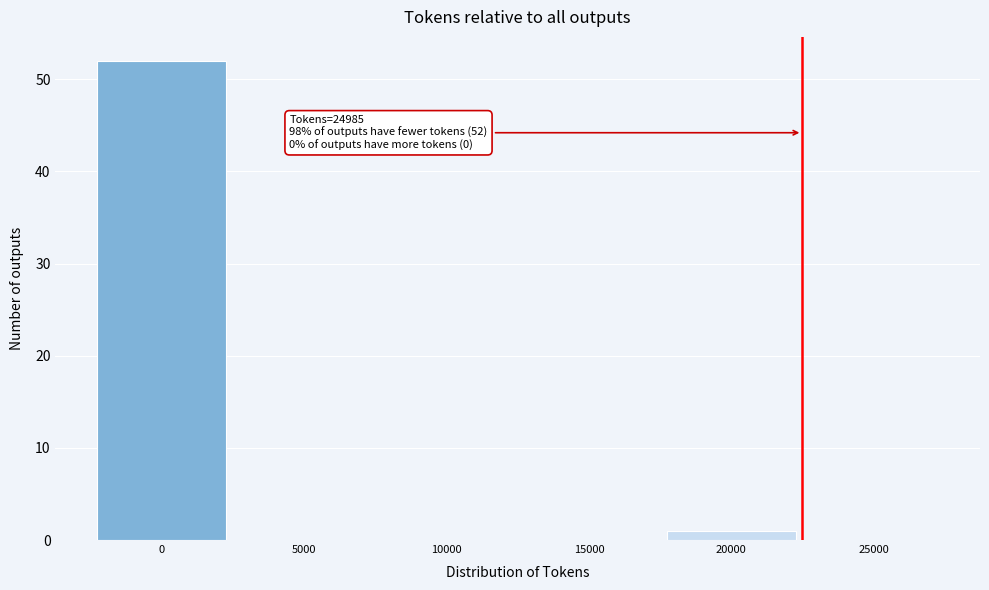

Reading right to left, list all the values displayed in this chart.

25000=0	20000=1	15000=0	10000=0	5000=0	0=52